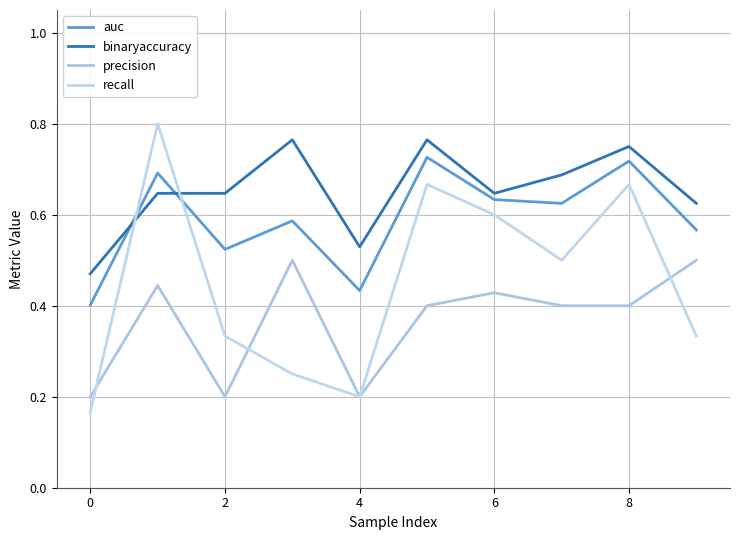

Does the chart display data point markers on the line(s)?

No